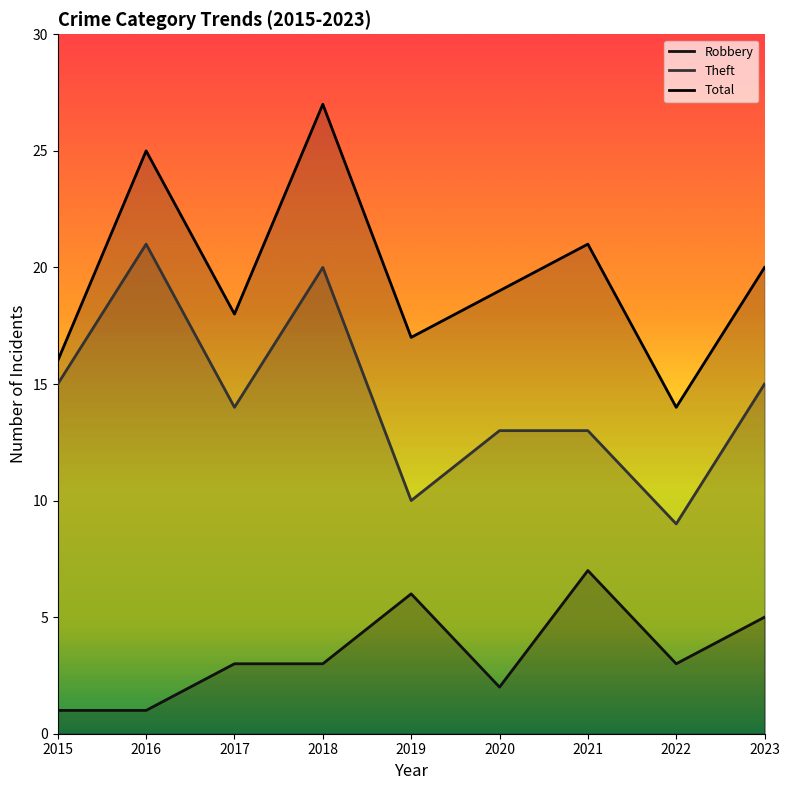

How many values in the Robbery series exceed 3?

3